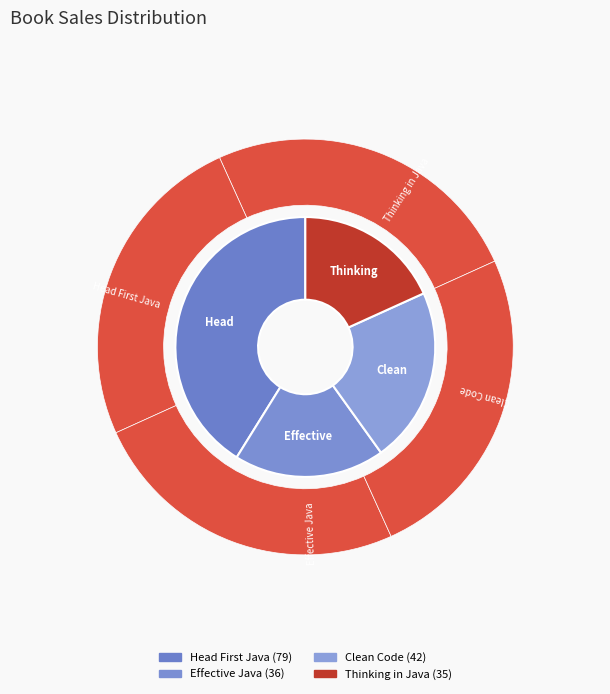

Which category has the smallest portion of the pie?

Thinking in Java